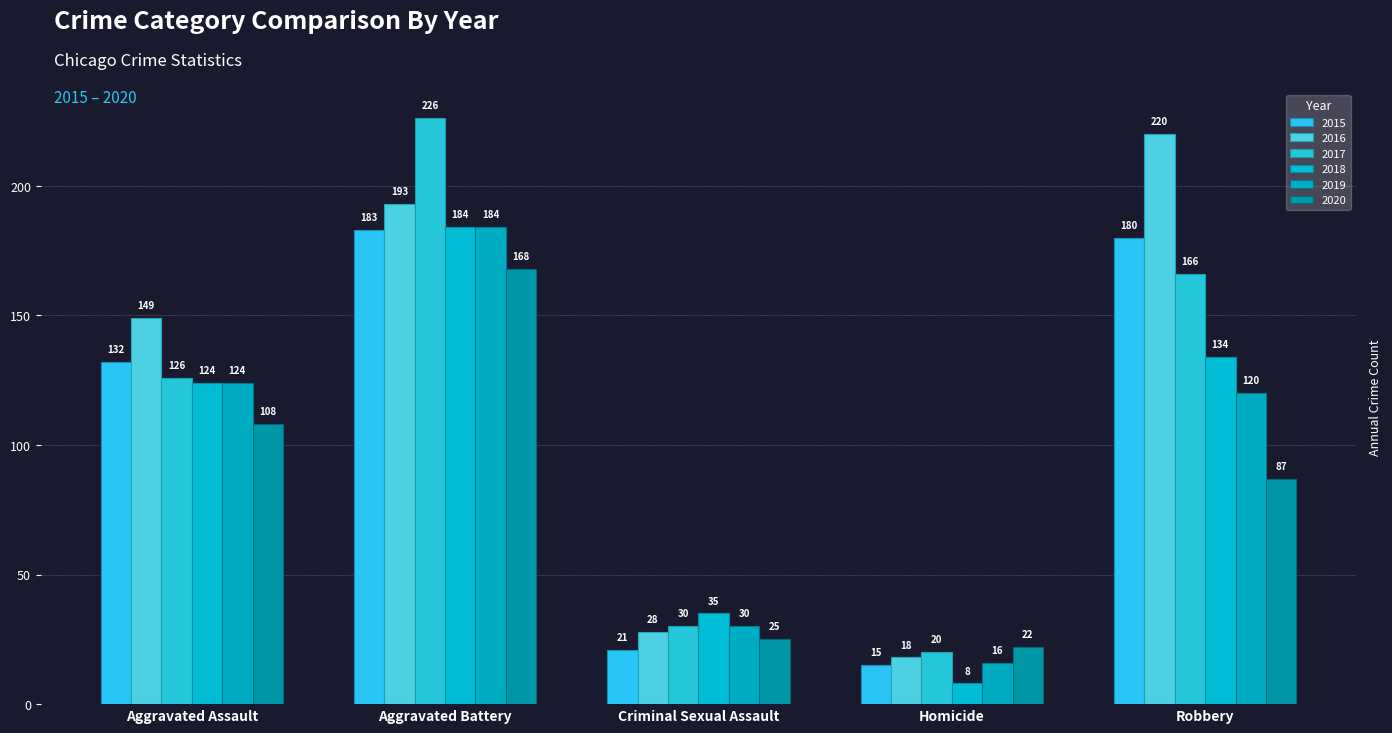

List the labels in order of 2019 value, largest first.

Aggravated Battery, Aggravated Assault, Robbery, Criminal Sexual Assault, Homicide